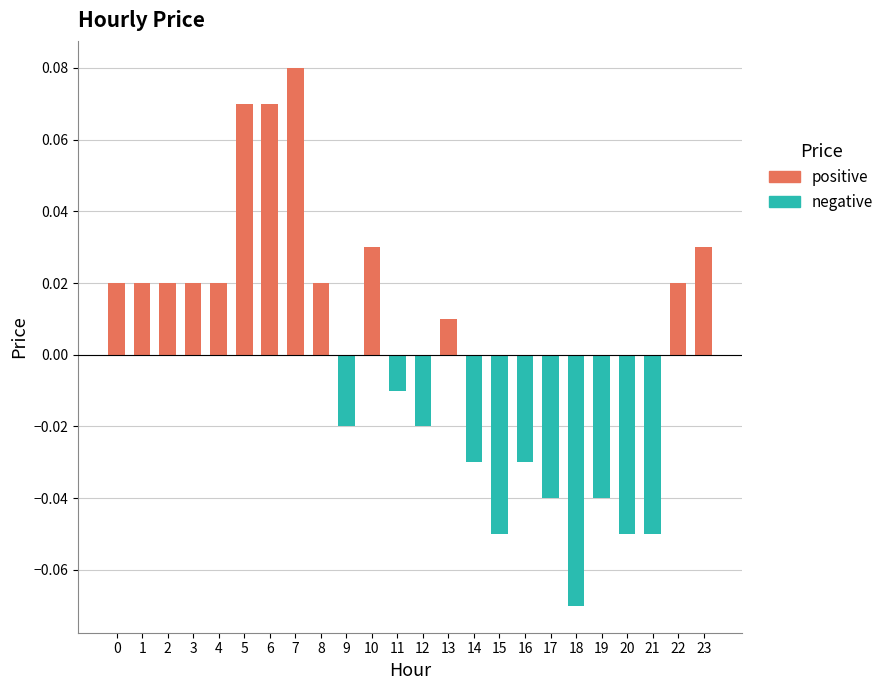

Reading left to right, extract all data points from this chart.

positive: 0=0.0	1=0.0	2=0.0	3=0.0	4=0.0	5=0.1	6=0.1	7=0.1	8=0.0	9=0.0	10=0.0	11=0.0	12=0.0	13=0.0	14=0.0	15=0.0	16=0.0	17=0.0	18=0.0	19=0.0	20=0.0	21=0.0	22=0.0	23=0.0
negative: 0=0.0	1=0.0	2=0.0	3=0.0	4=0.0	5=0.0	6=0.0	7=0.0	8=0.0	9=-0.0	10=0.0	11=-0.0	12=-0.0	13=0.0	14=-0.0	15=-0.1	16=-0.0	17=-0.0	18=-0.1	19=-0.0	20=-0.1	21=-0.1	22=0.0	23=0.0